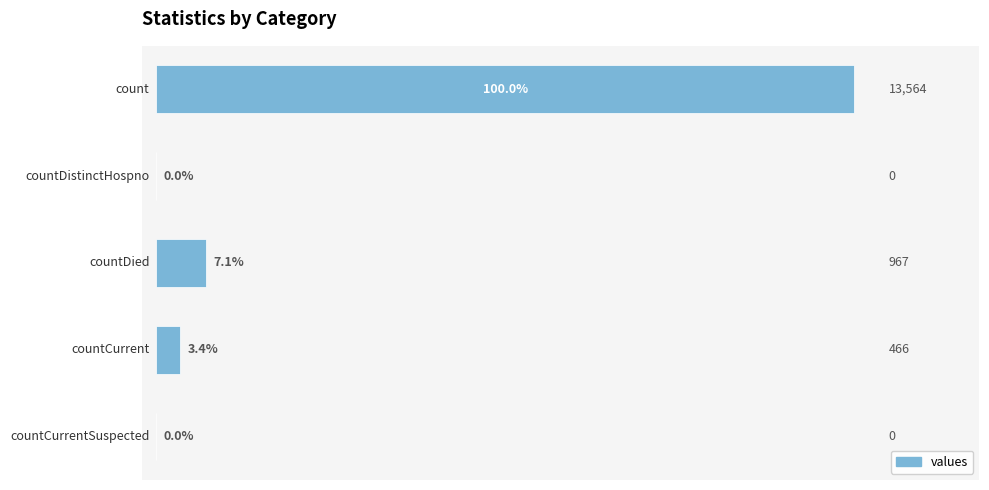

What is the sum of all values?

14997